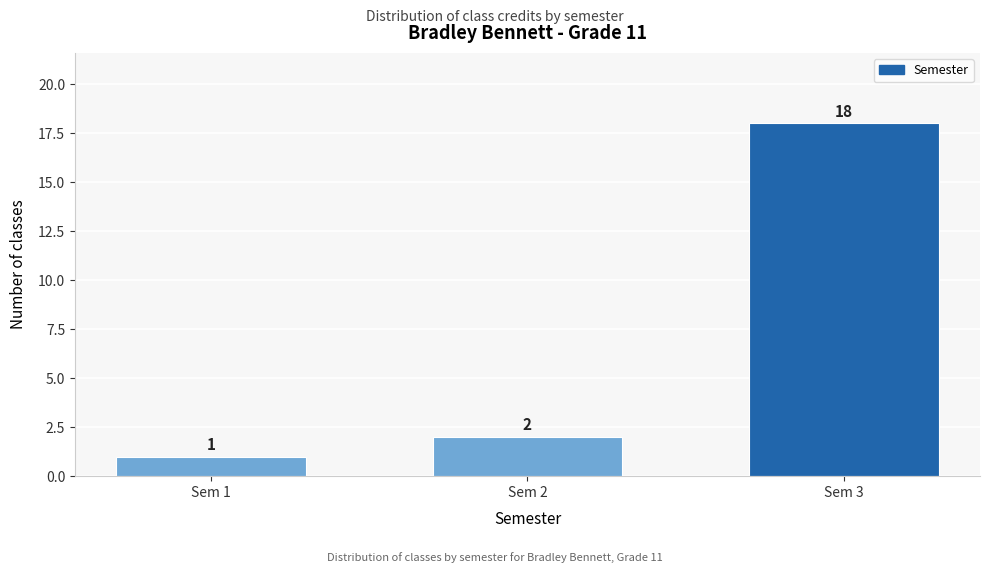

Reading right to left, list all the values displayed in this chart.

18	2	1